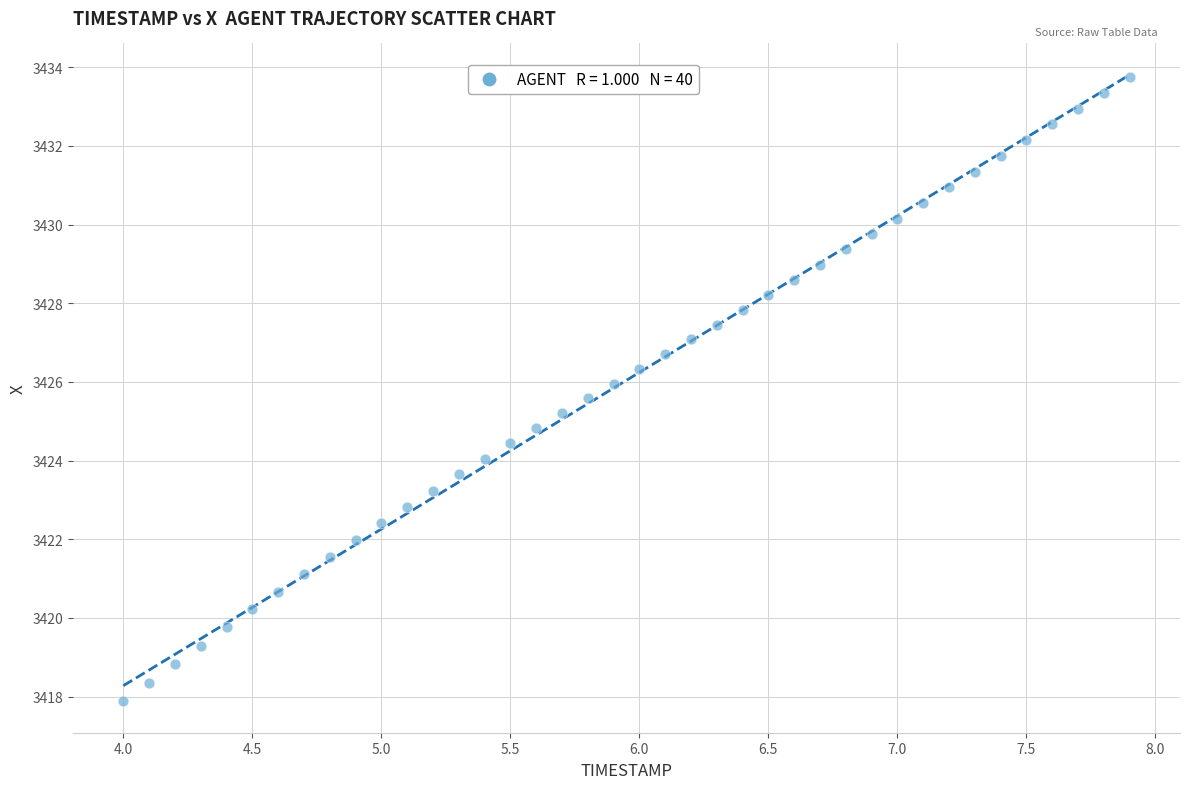

What is the range of X values (max minus min)?

3.9